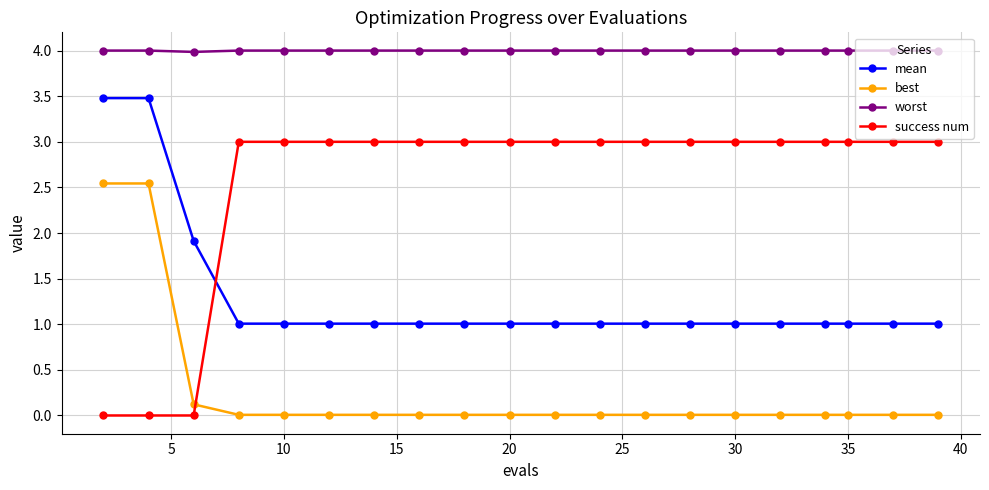

What is the difference between the second highest and second lowest values in the mean series?

2.5